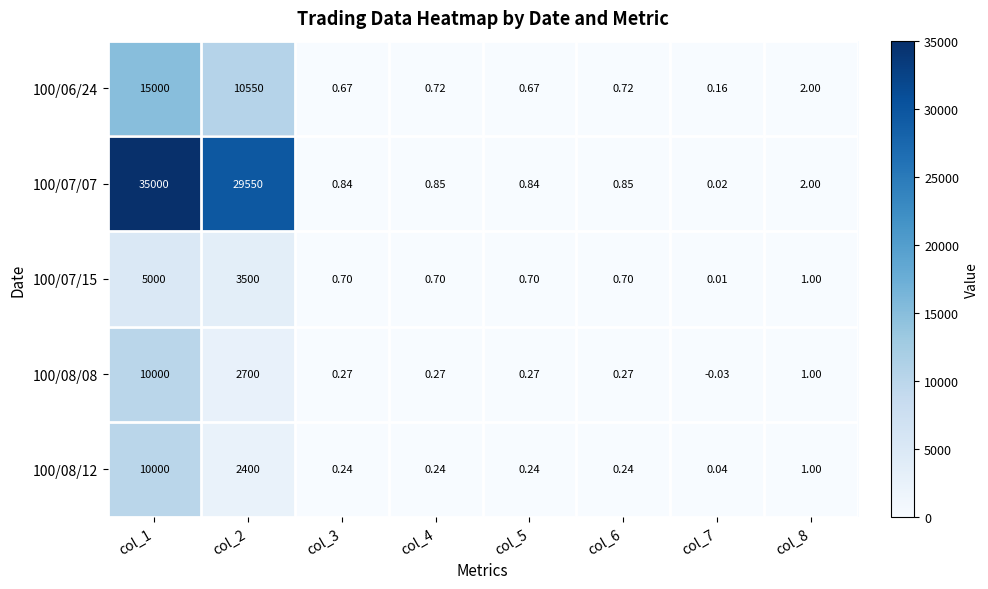

Is the value of 100/08/12 at col_3 greater than the value of 100/08/08 at col_5?

No